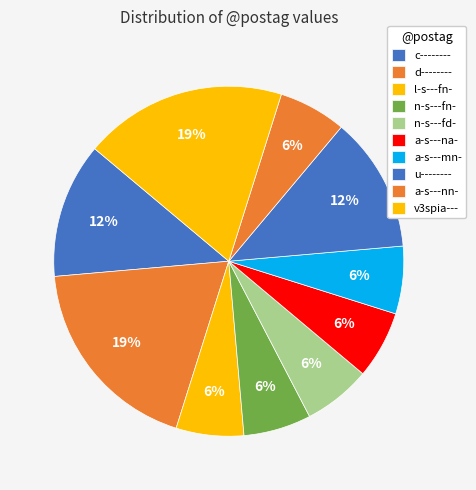

What percentage is the u-------- slice, to the nearest percent?

13%